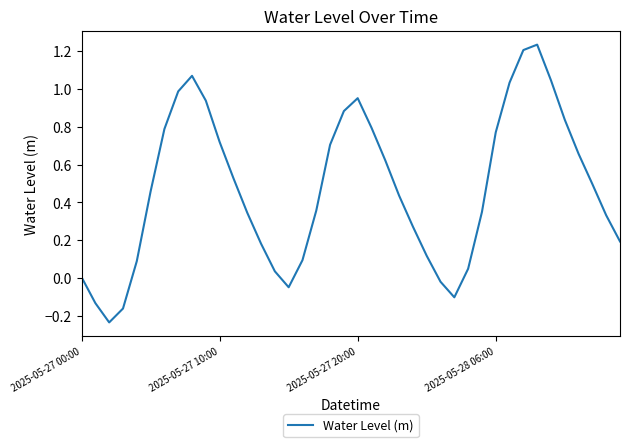

Does the chart display data point markers on the line(s)?

No